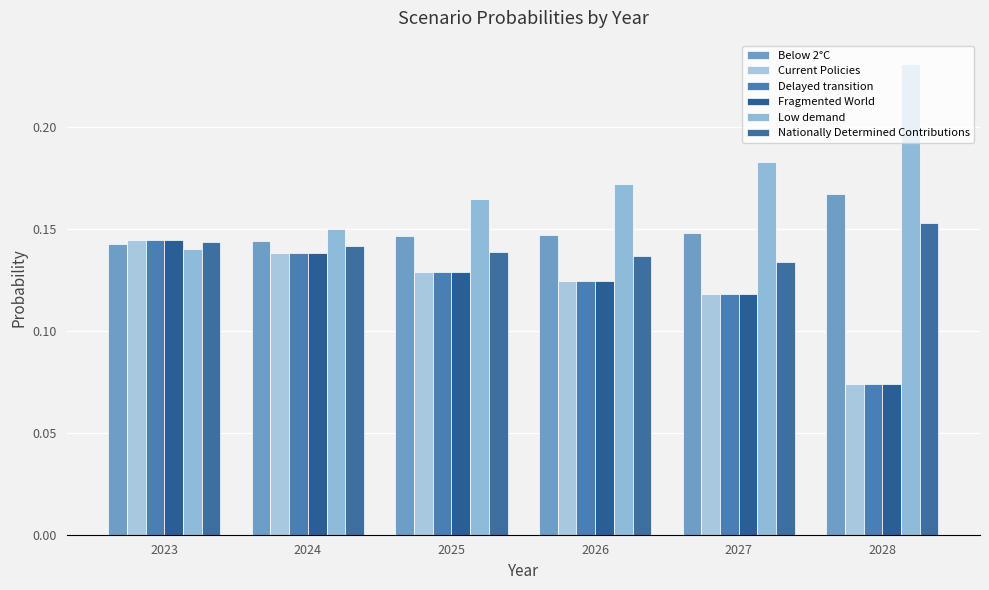

Count the number of categories in the chart.

6